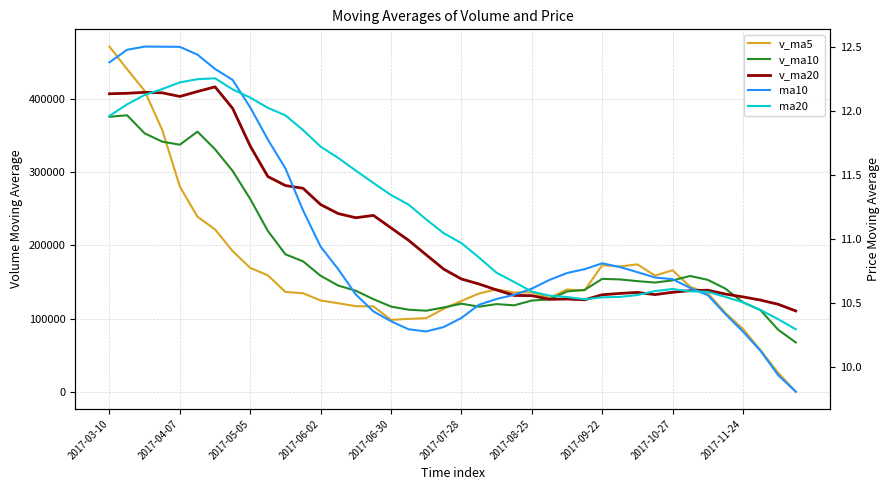

What is the difference between the highest and lowest values at 18?

187197.1